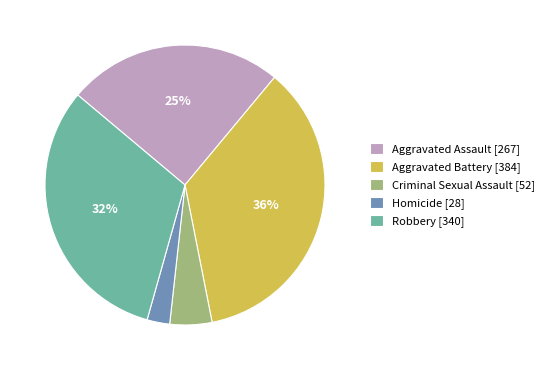

Rank the categories by value from lowest to highest.

Homicide, Criminal Sexual Assault, Aggravated Assault, Robbery, Aggravated Battery